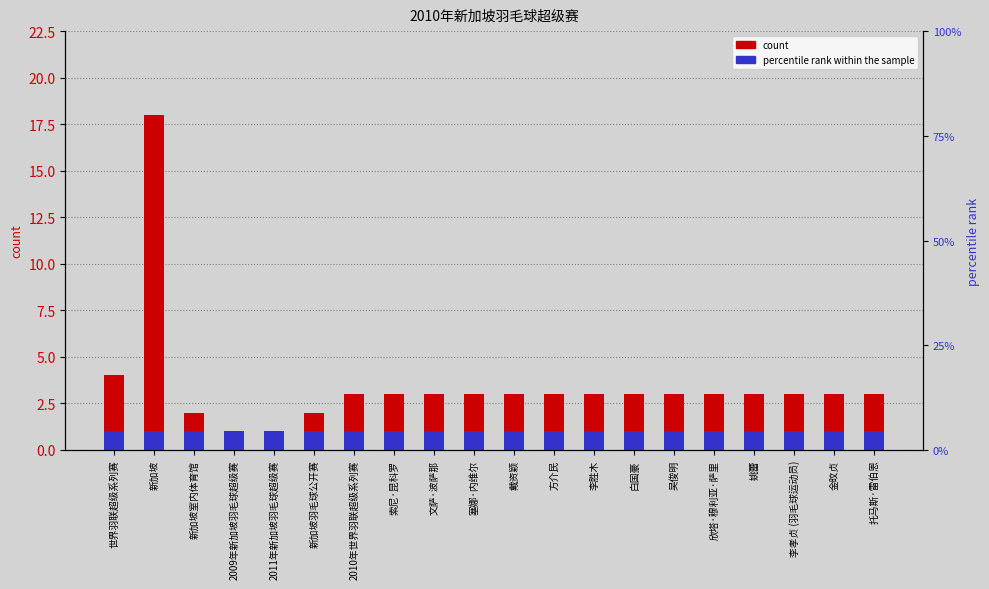

What is the value of the count bar at the 9th from the left?

3